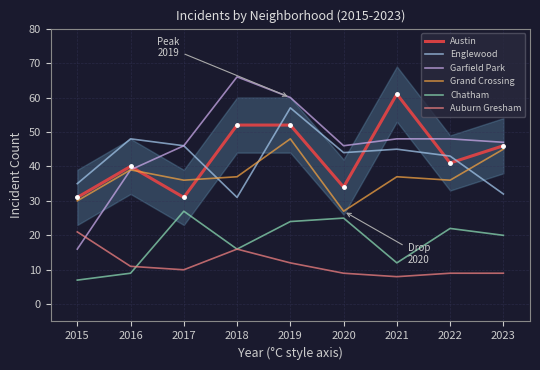

Is the value of Garfield Park at 2020 greater than the value of Englewood at 2018?

Yes